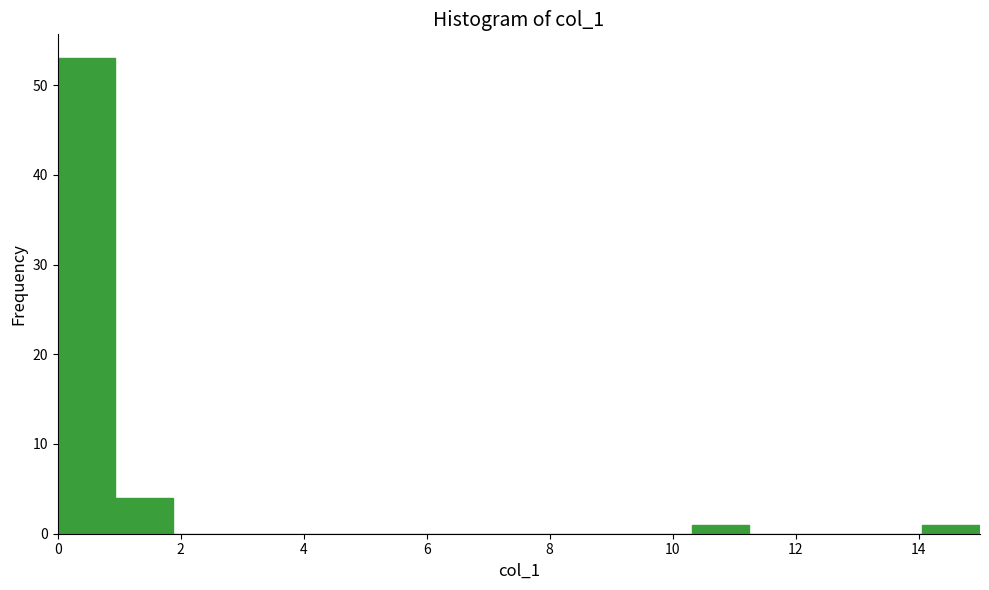

What is the height of the bar covering 14.0 to 15.0 on the x-axis? Neither the bar edges nor the heights are printed on the chart, so give them approximately, as read against the axes.

1